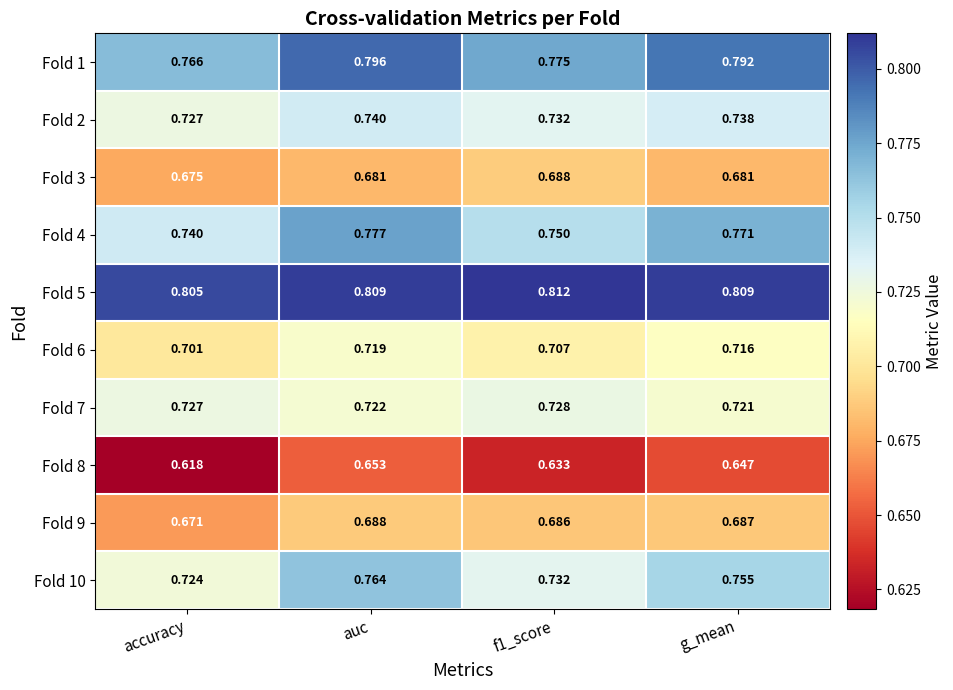

At which label is Fold 2 closest to 0?

accuracy